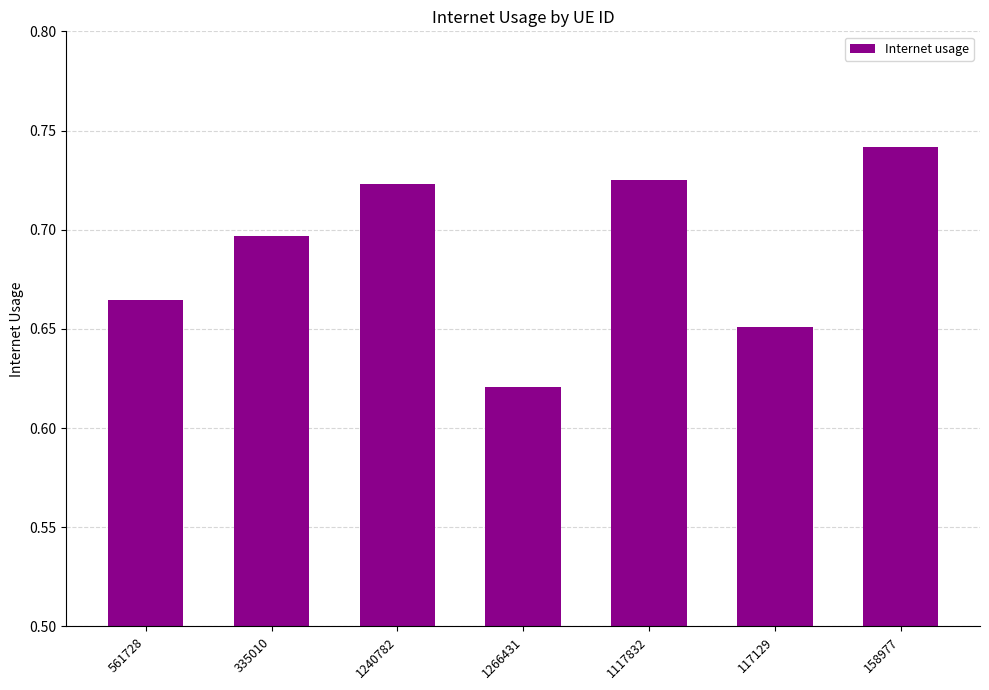

Count the values in the range 0 to 1.

7